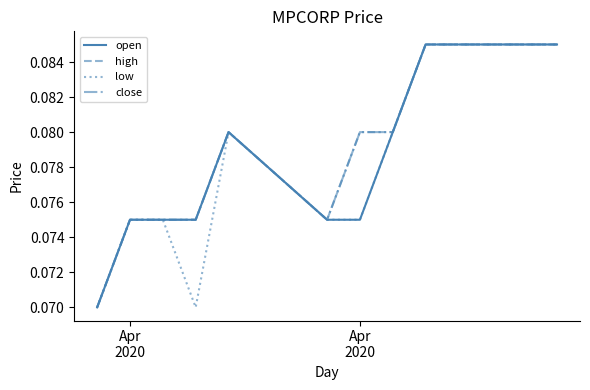

Rank the series by their maximum value, from lowest to highest.

open, high, low, close